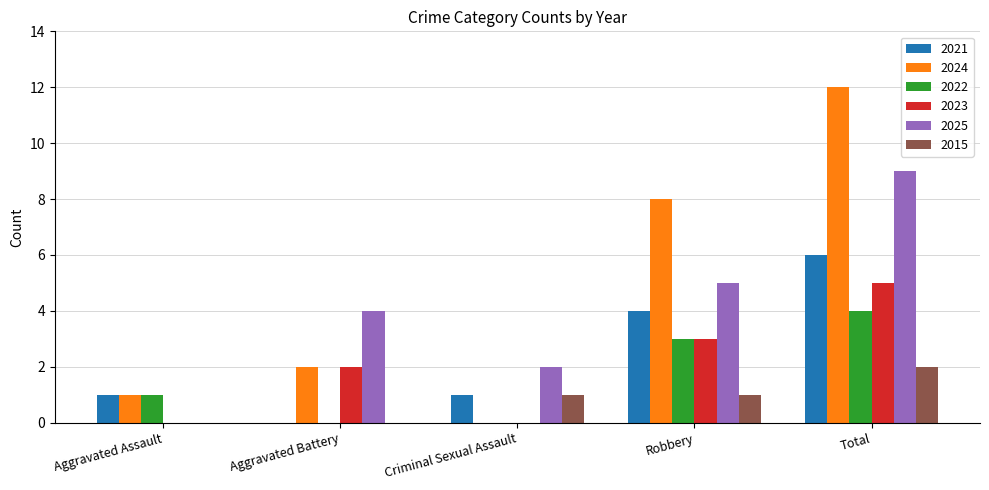

What value does the 2015 series have at Robbery?

1